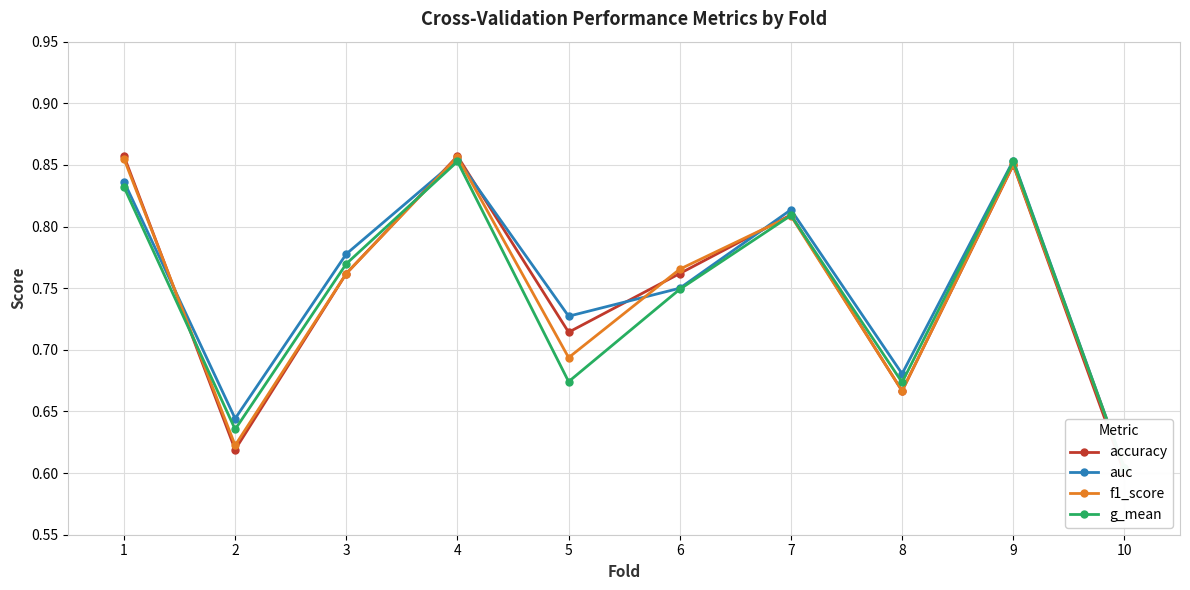

Reading left to right, extract all data points from this chart.

accuracy: 0.9	0.6	0.8	0.9	0.7	0.8	0.8	0.7	0.8	0.6
auc: 0.8	0.6	0.8	0.9	0.7	0.8	0.8	0.7	0.9	0.6
f1_score: 0.9	0.6	0.8	0.9	0.7	0.8	0.8	0.7	0.9	0.6
g_mean: 0.8	0.6	0.8	0.9	0.7	0.7	0.8	0.7	0.9	0.6